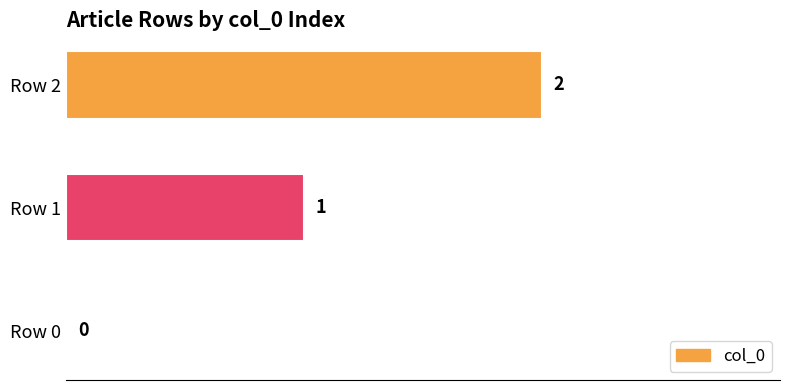

What is the change in value from Row 1 to Row 2?

+1